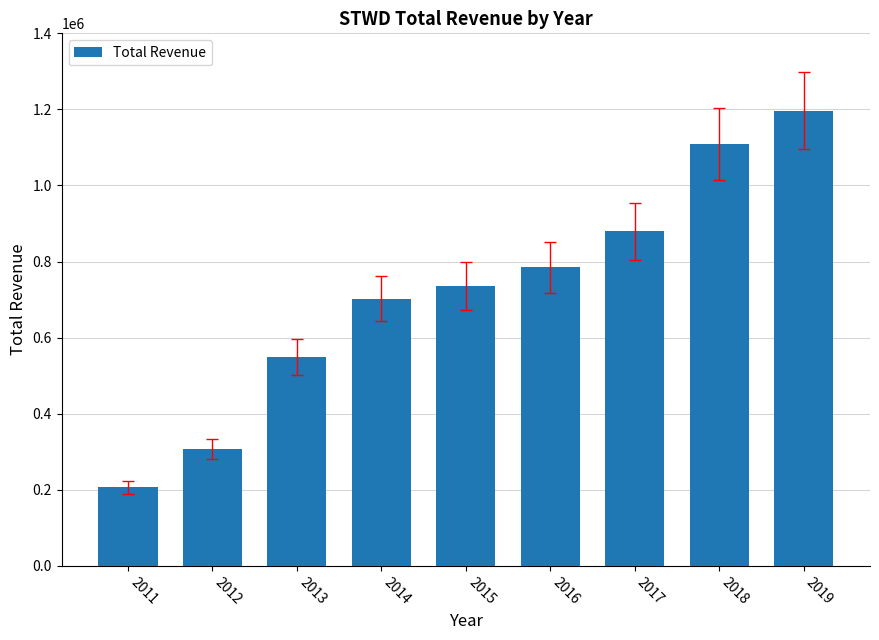

What is the difference between the second highest and second lowest values?

802000